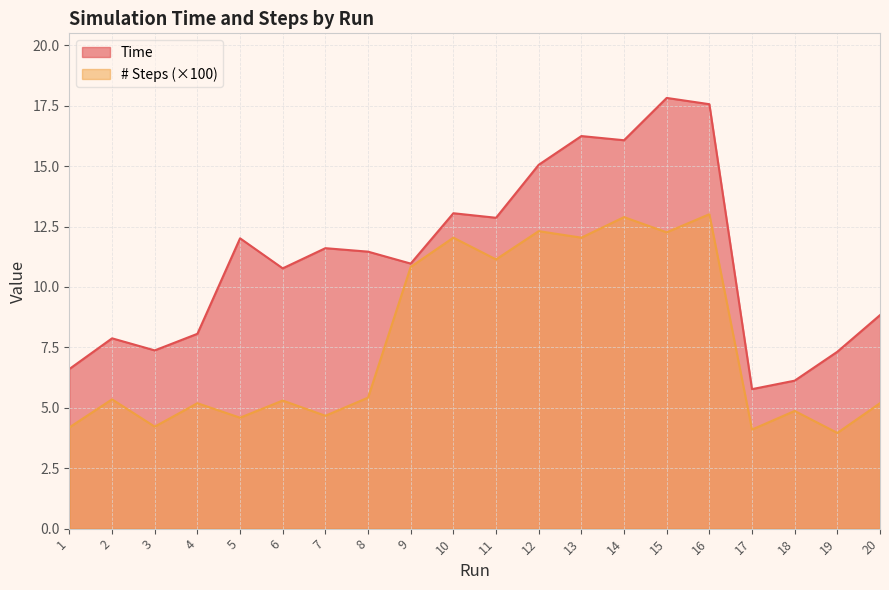

True or false: Time and # Steps intersect in this chart.

False